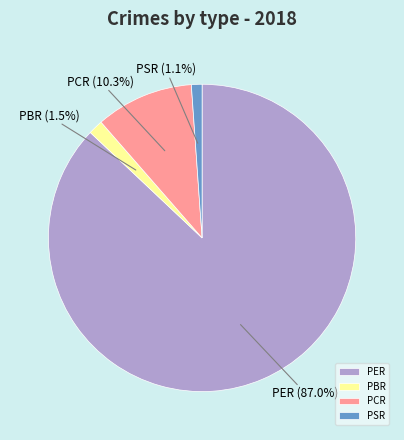

The PCR slice represents 1% of the pie. True or false?

False